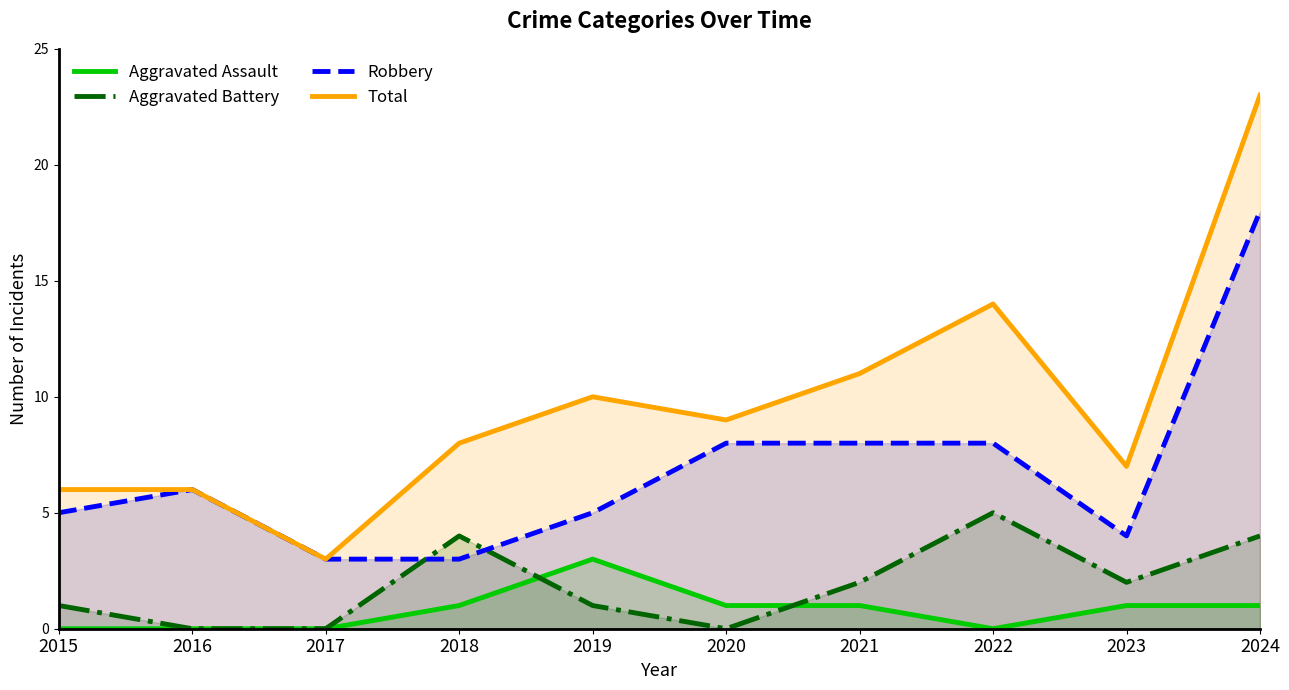

Where is the first local maximum for Total?

2019